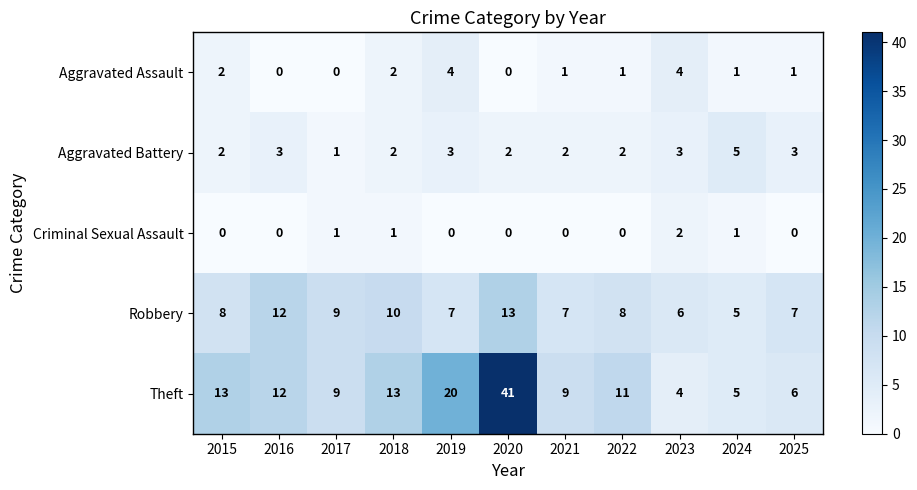

List the series in order of their peak value, highest first.

Theft, Robbery, Aggravated Battery, Aggravated Assault, Criminal Sexual Assault